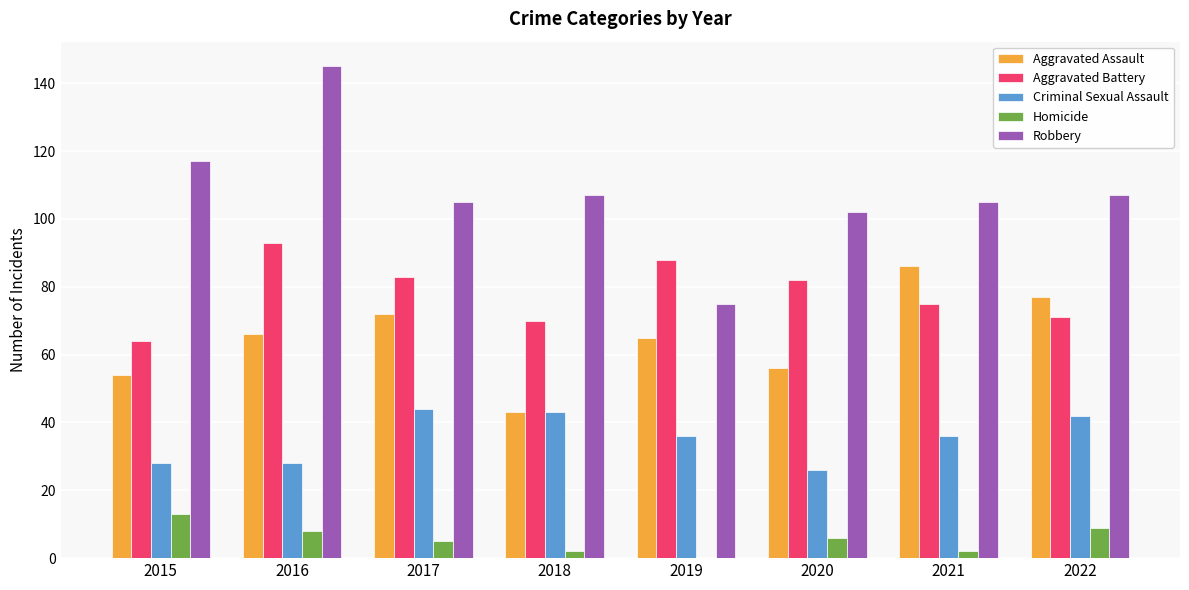

What is the spread (max minus min) of values at 2021?

103